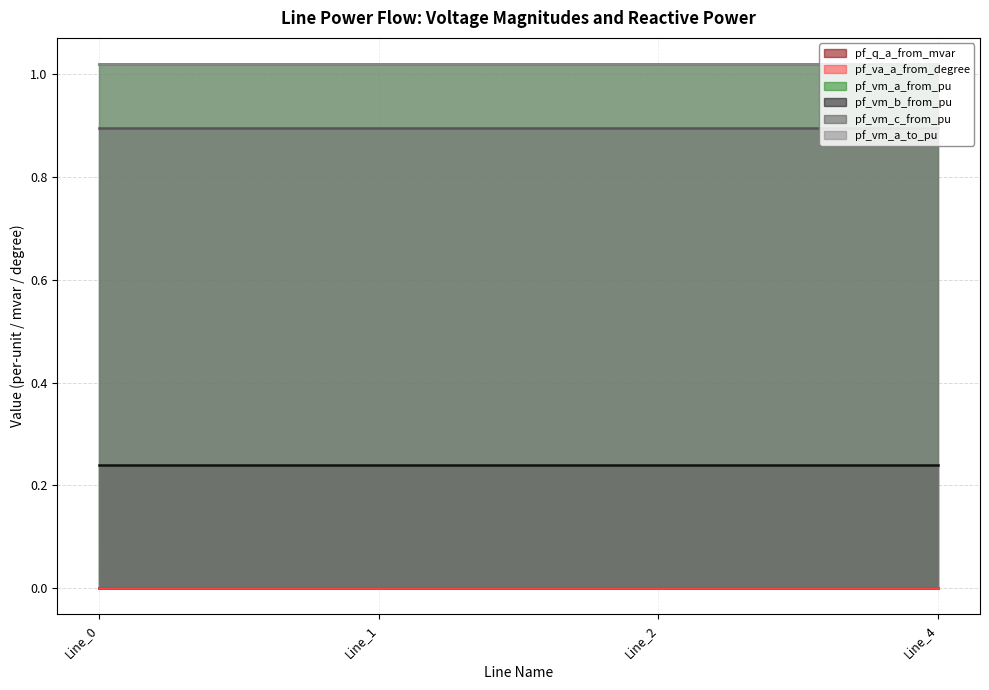

Between Line_1 and Line_4, which series saw the biggest shift?

pf_vm_a_to_pu